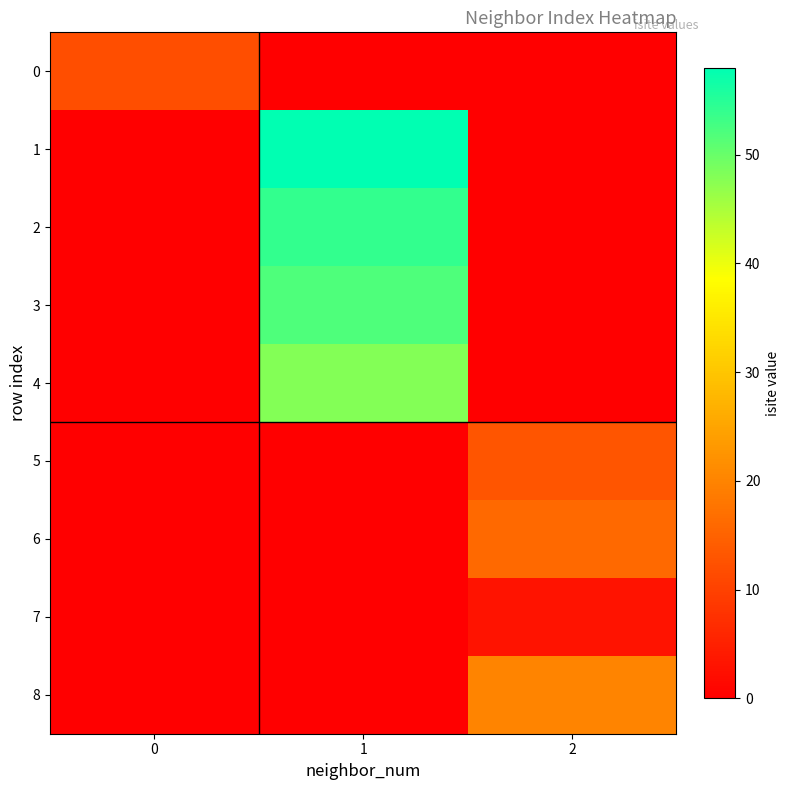

Reading left to right, transcribe all the data shown in this chart.

0: 0=12	1=0	2=0
1: 0=0	1=58	2=0
2: 0=0	1=54	2=0
3: 0=0	1=52	2=0
4: 0=0	1=48	2=0
5: 0=0	1=0	2=13
6: 0=0	1=0	2=16
7: 0=0	1=0	2=3
8: 0=0	1=0	2=20